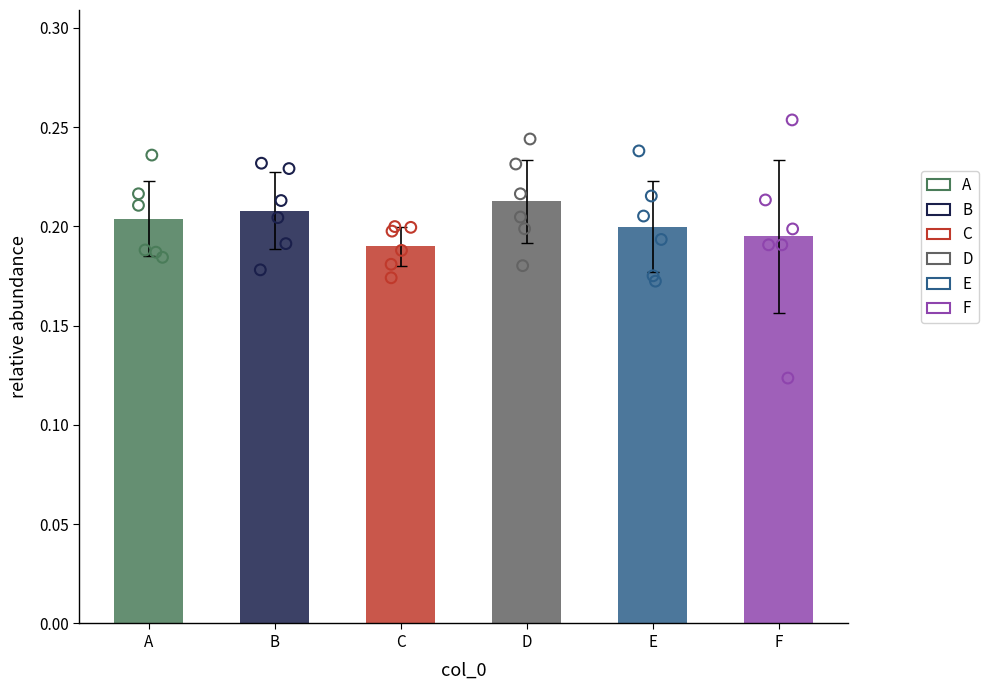

Which series contains the lowest Y value?

F